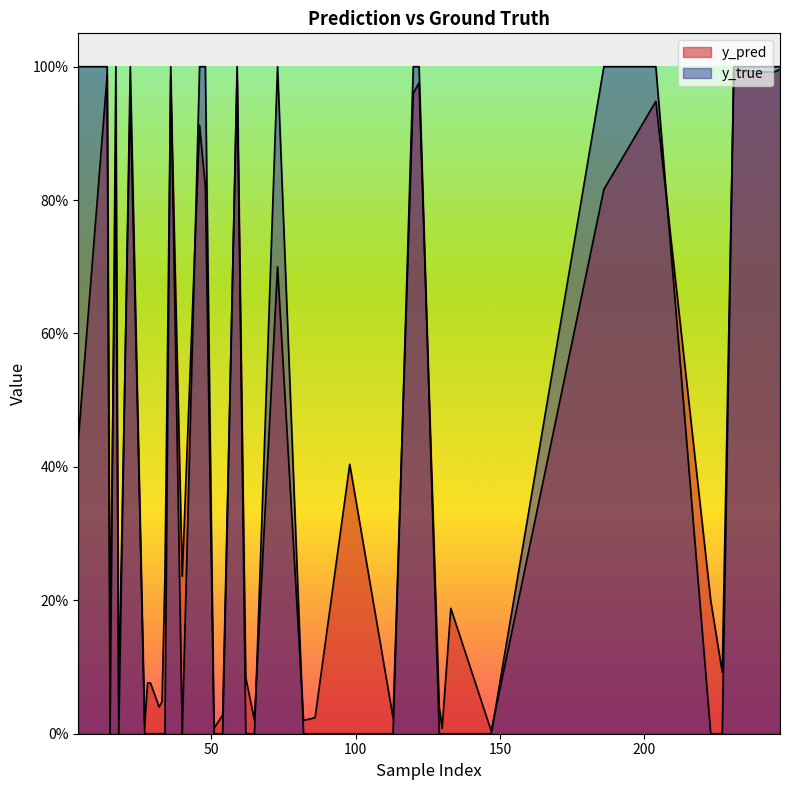

Where is the first local minimum for y_pred?

15